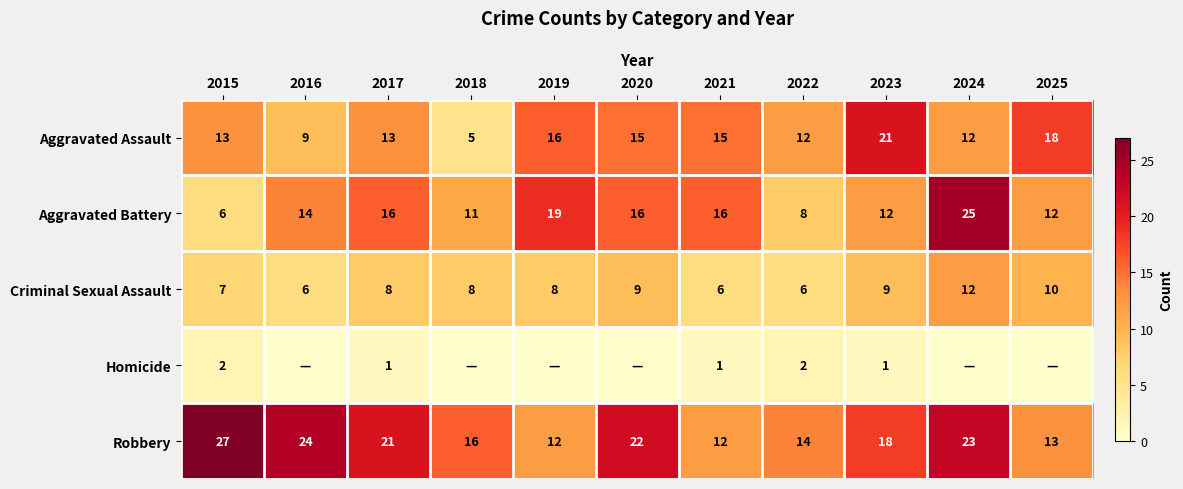

Between 2017 and 2022, which series saw the biggest shift?

Aggravated Battery